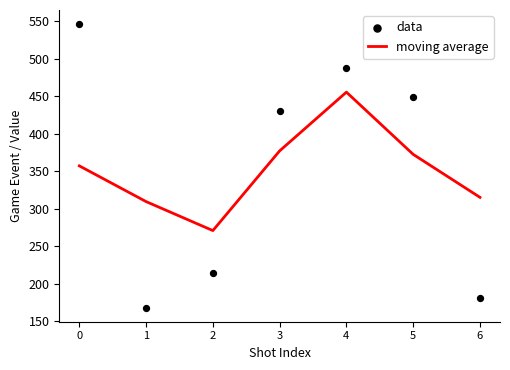

At how many categories does at least one series exceed 222?

7